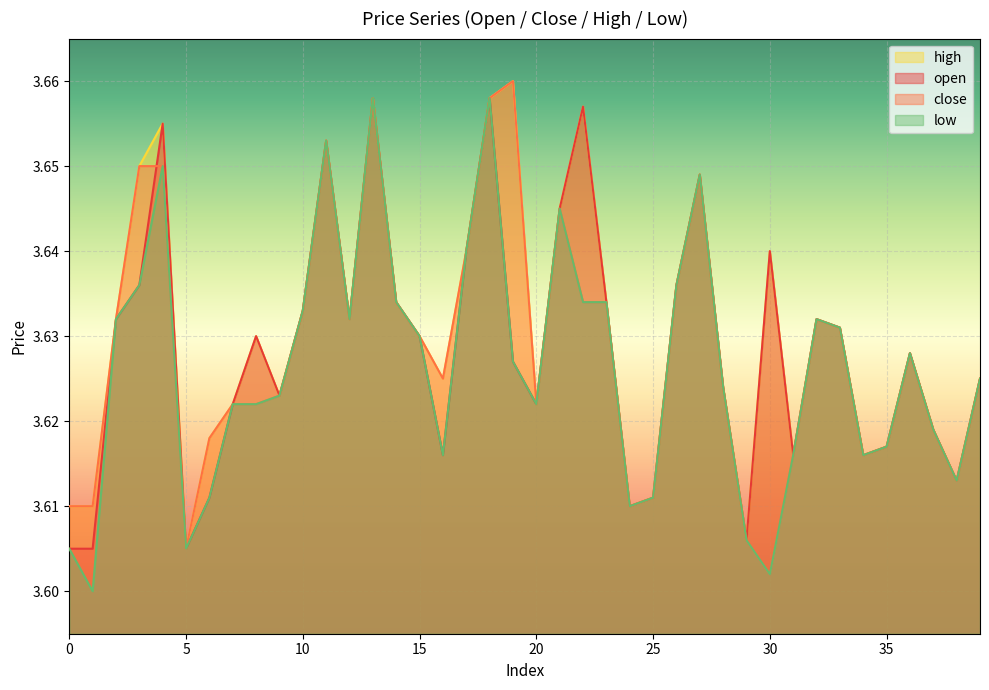

At how many categories does at least one series exceed 3?

40